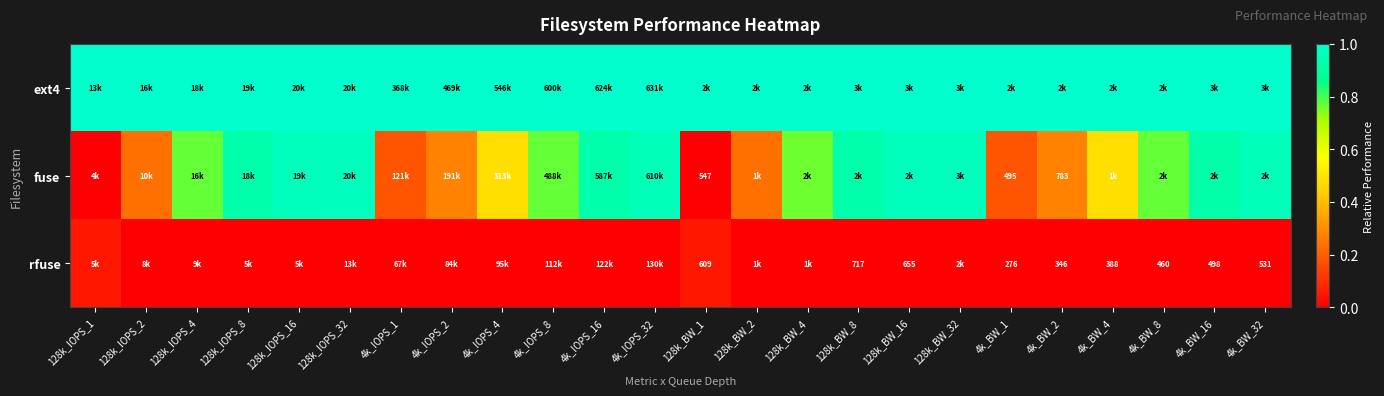

True or false: rfuse has a value of 0.0 at 128k_BW_4.

False